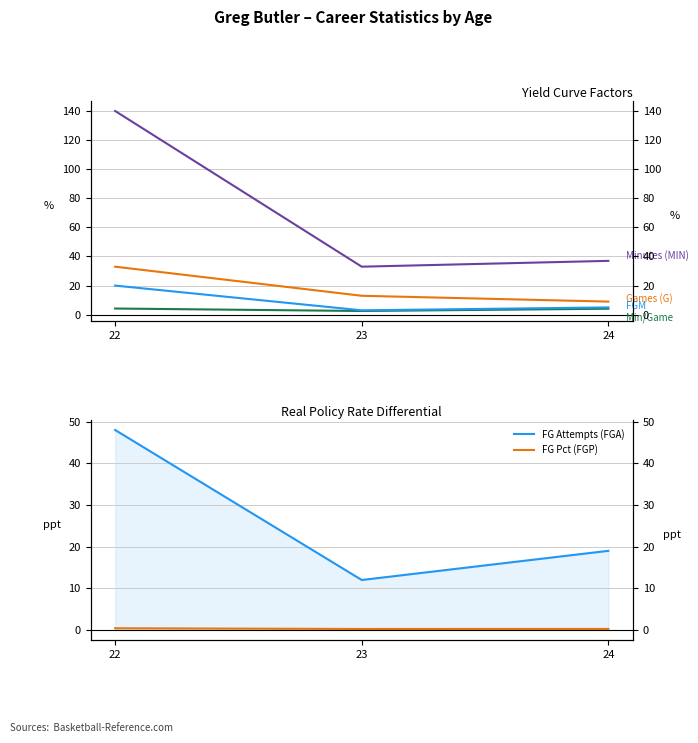

Does the chart have visible grid lines?

Yes